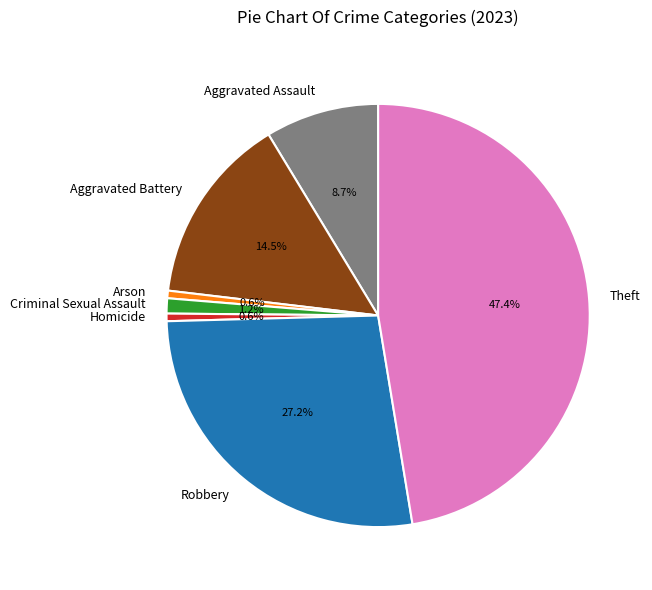

To the nearest percent, what is the average slice percentage?

14%